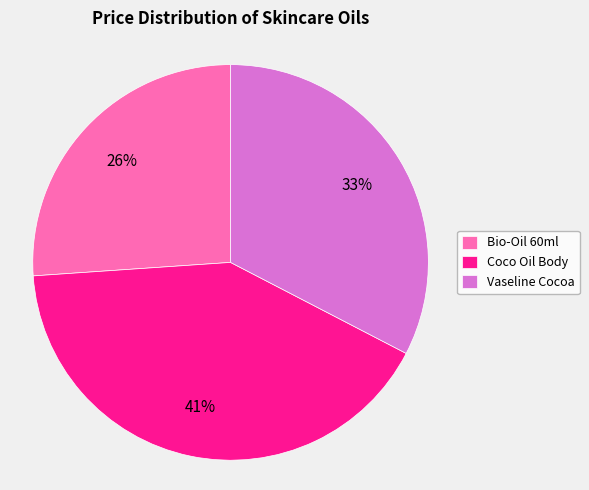

Between Vaseline Cocoa and Coco Oil Body, which is larger?

Coco Oil Body